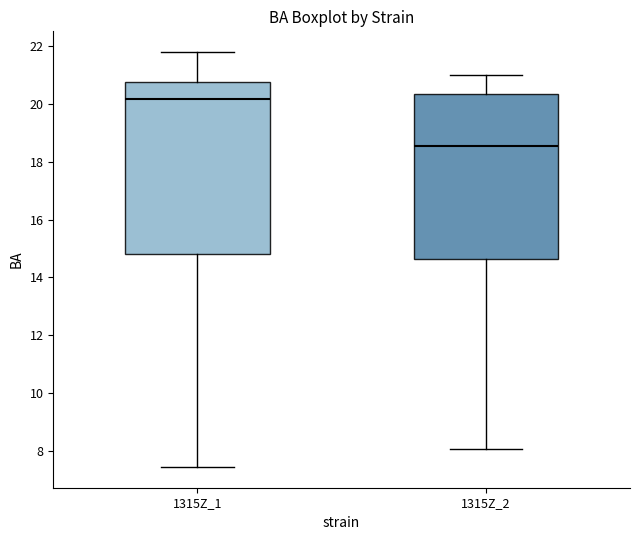

Which box's median line is the highest?

1315Z_1